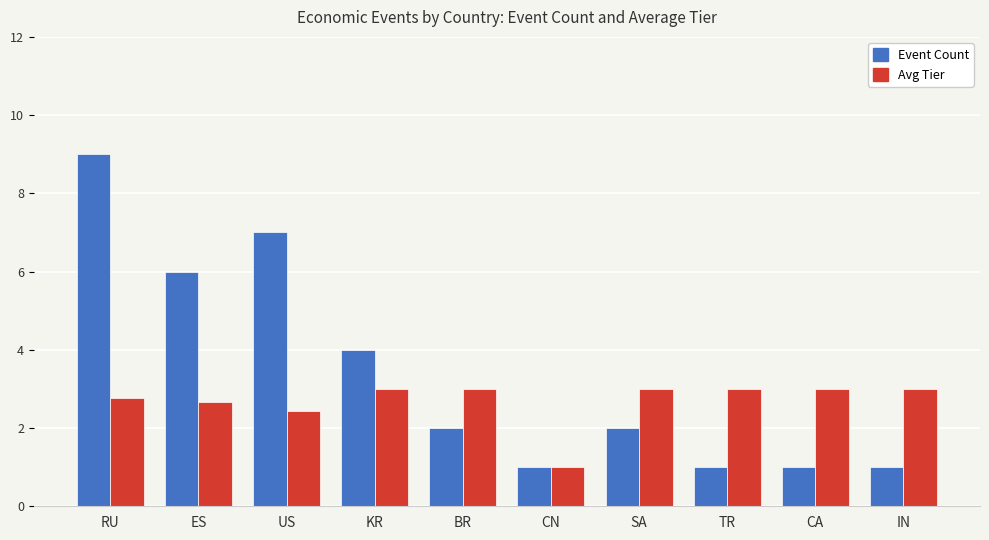

The Avg Tier series shows 1.3 at TR. True or false?

False